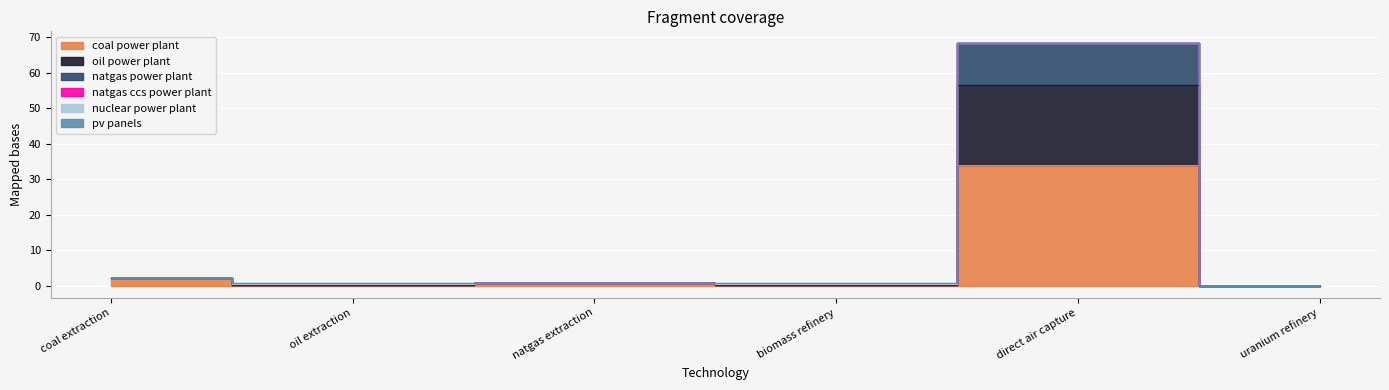

True or false: oil power plant and natgas power plant intersect in this chart.

False